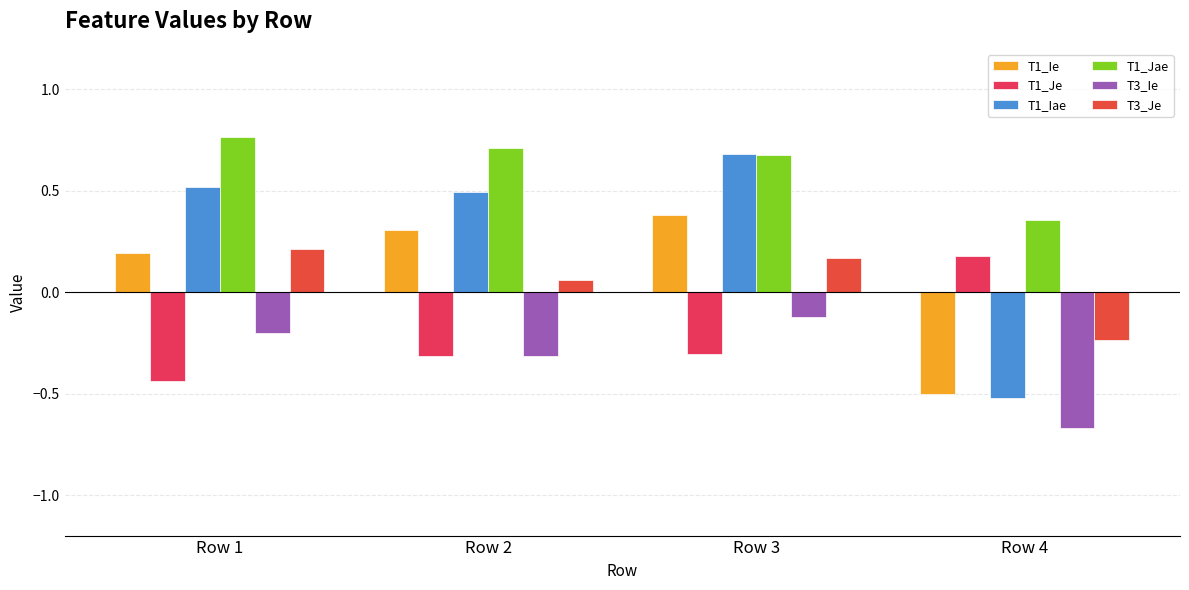

How many data points in T1_Ie are above 0?

3